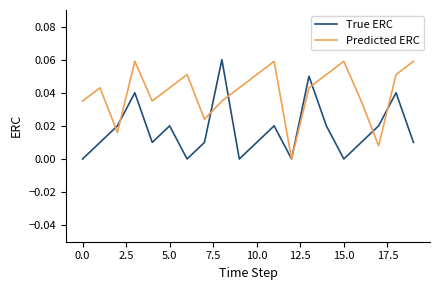

Which series has the largest total across all categories?

Predicted ERC